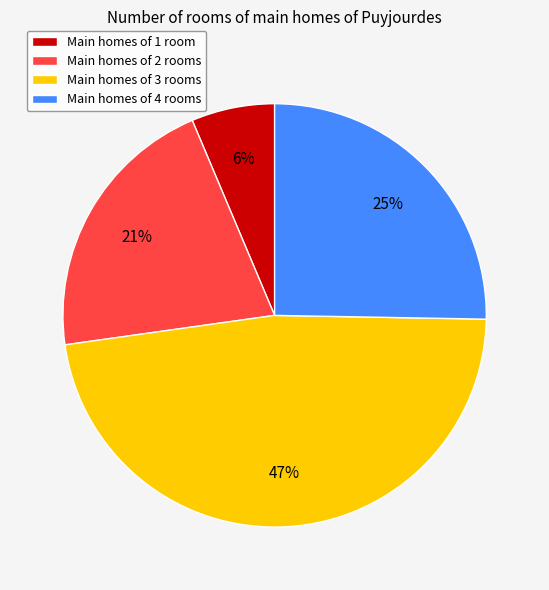

Approximately how many times larger is the value at Main homes of 4 rooms compared to Main homes of 2 rooms?

1.2